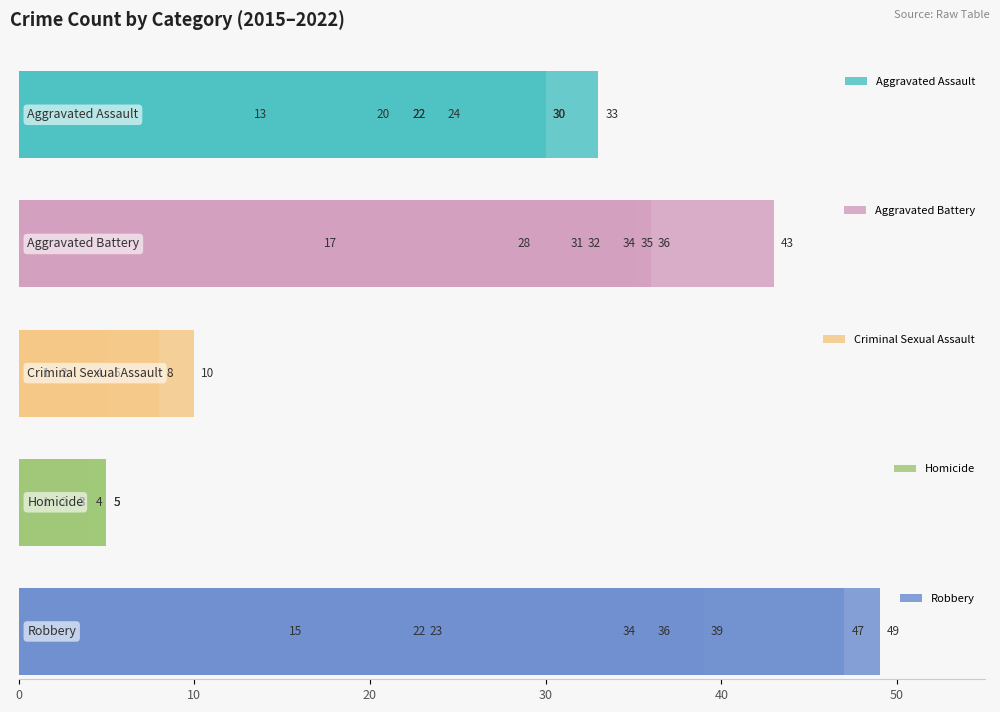

The value of Aggravated Assault at 20 is 24. True or false?

True